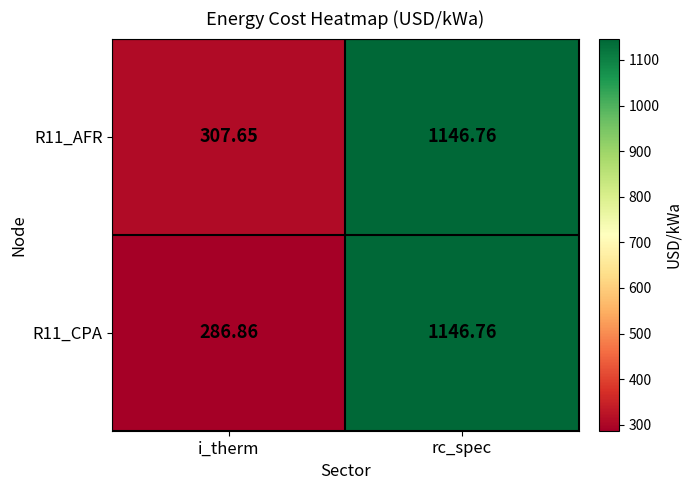

At which label is R11_CPA closest to 716?

i_therm